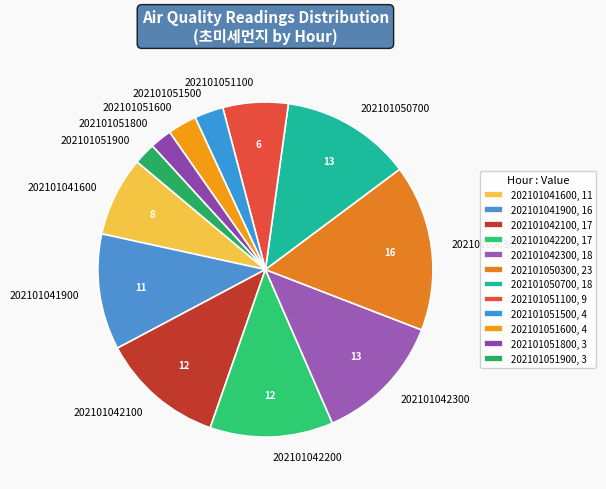

Between 202101041900 and 202101051600, which is larger?

202101041900